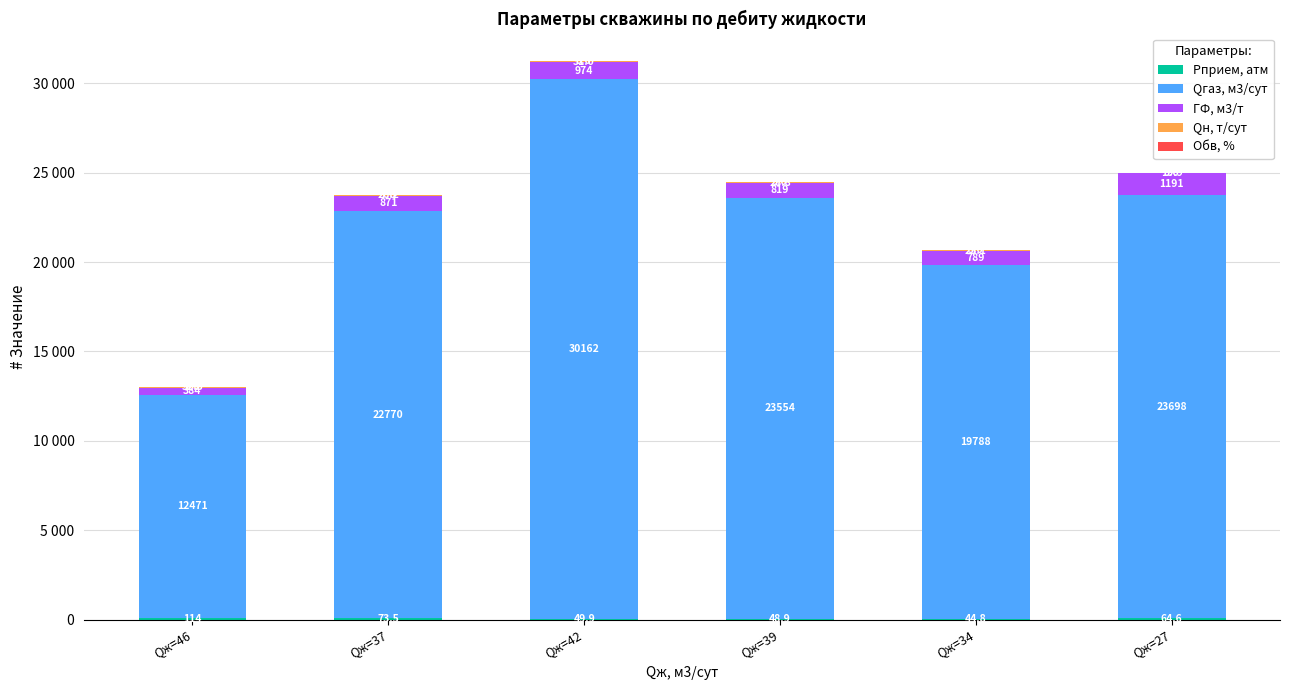

Are the bars horizontal?

No